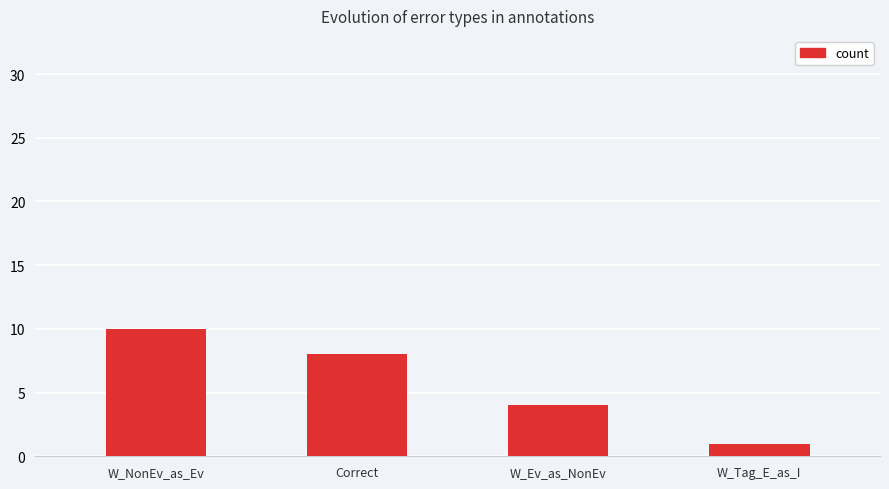

Which label corresponds to the smallest value in the chart?

W_Tag_E_as_I